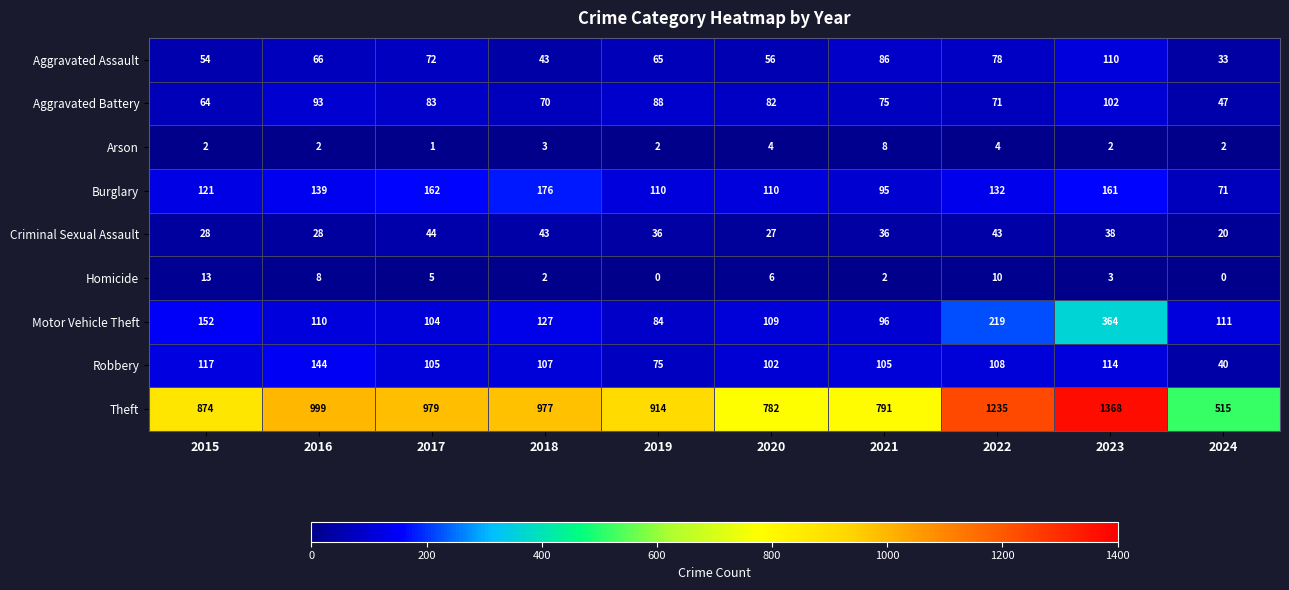

Where is Burglary nearest to the value 123?

2015